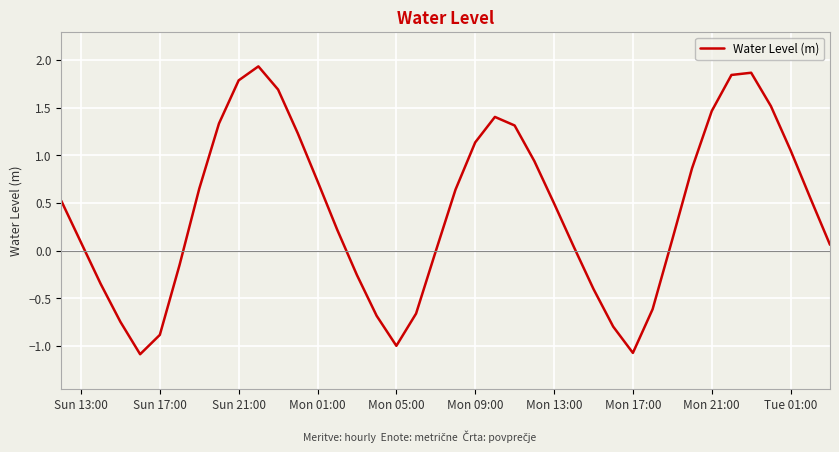

What is the minimum value shown in the chart?

-1.1